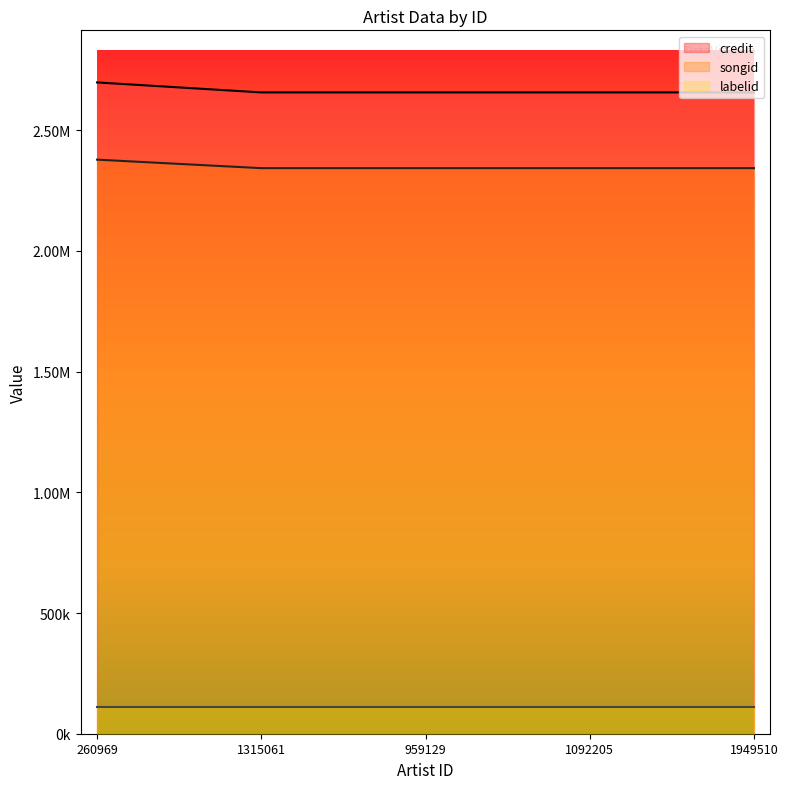

True or false: labelid line and songid line intersect in this chart.

False